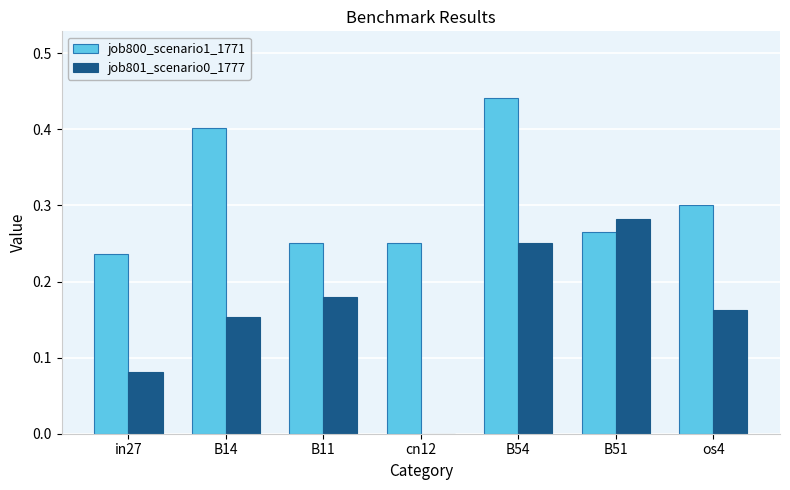

What is the sum of all job800_scenario1_1771 values?

2.1